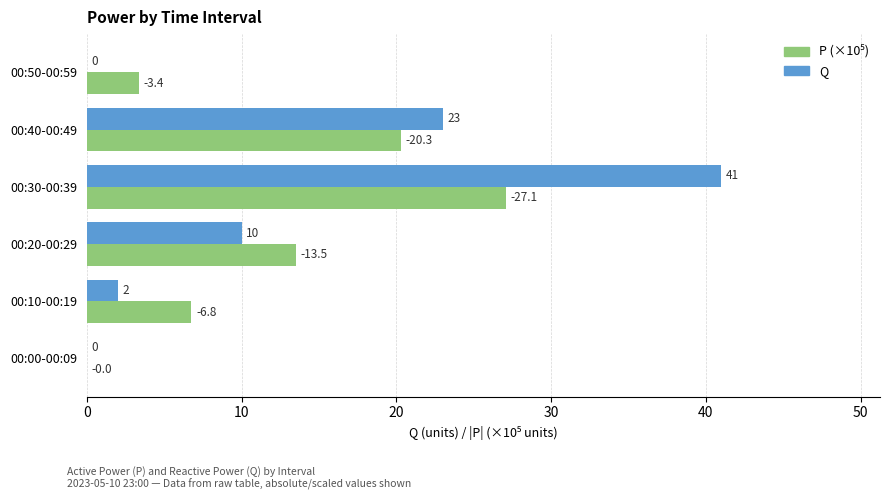

Between 00:10-00:19 and 00:30-00:39, which series saw the biggest shift?

Q